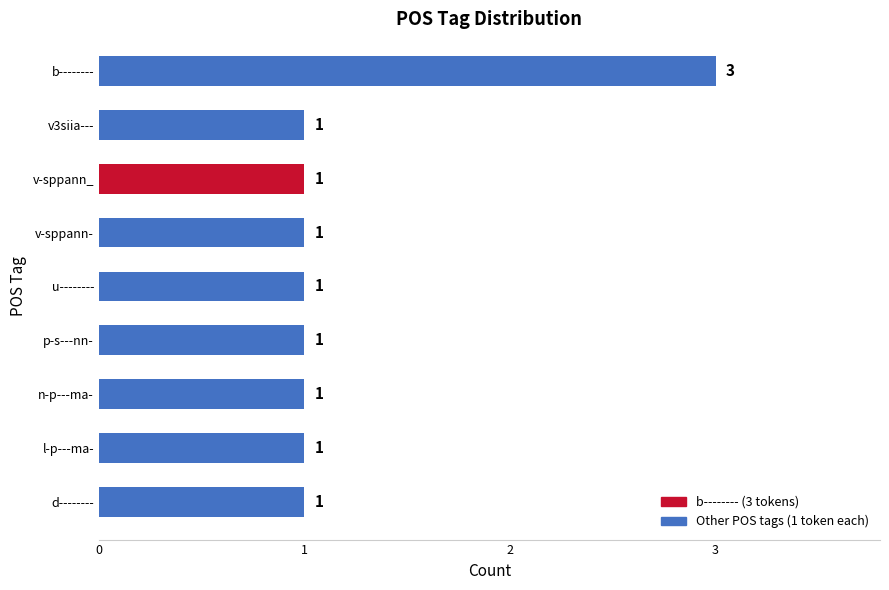

What is the sum of all values?

11